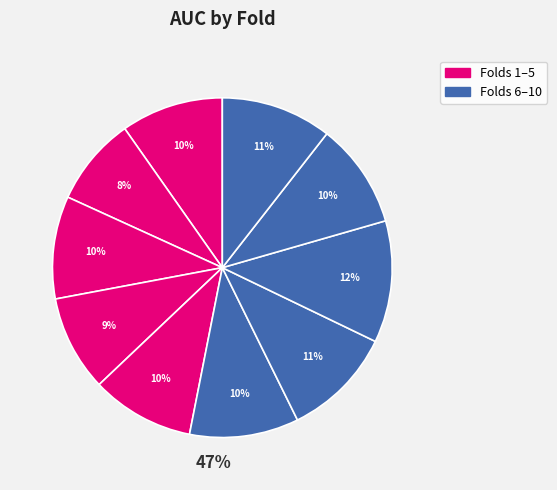

Count the number of slices in the pie.

10